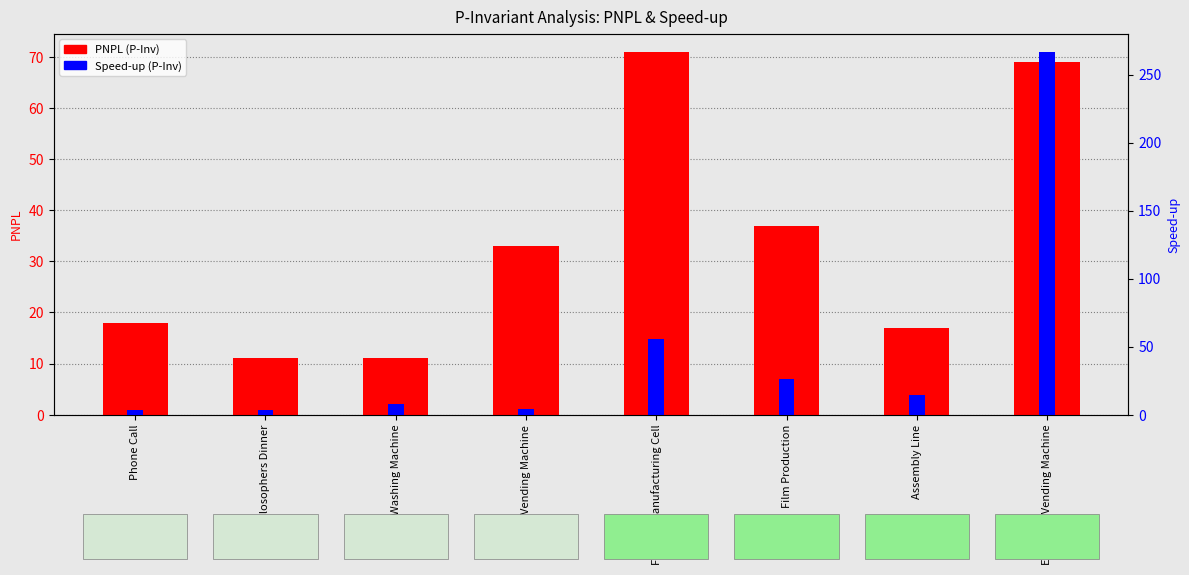

Count the number of data series in this chart.

2